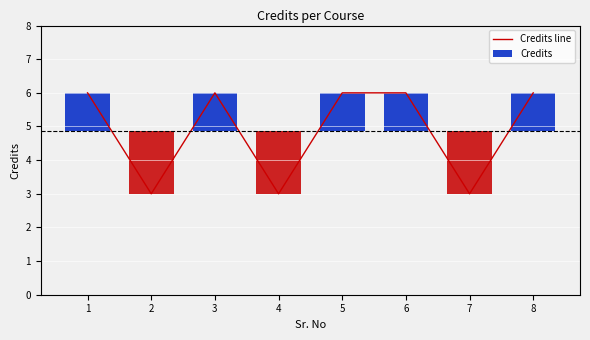

What is the sum of all values?

39